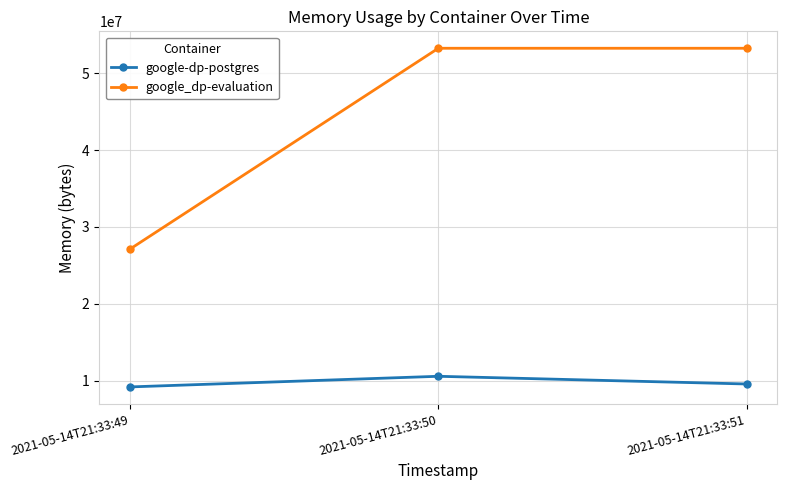

Which series has the widest spread of values?

google_dp-evaluation